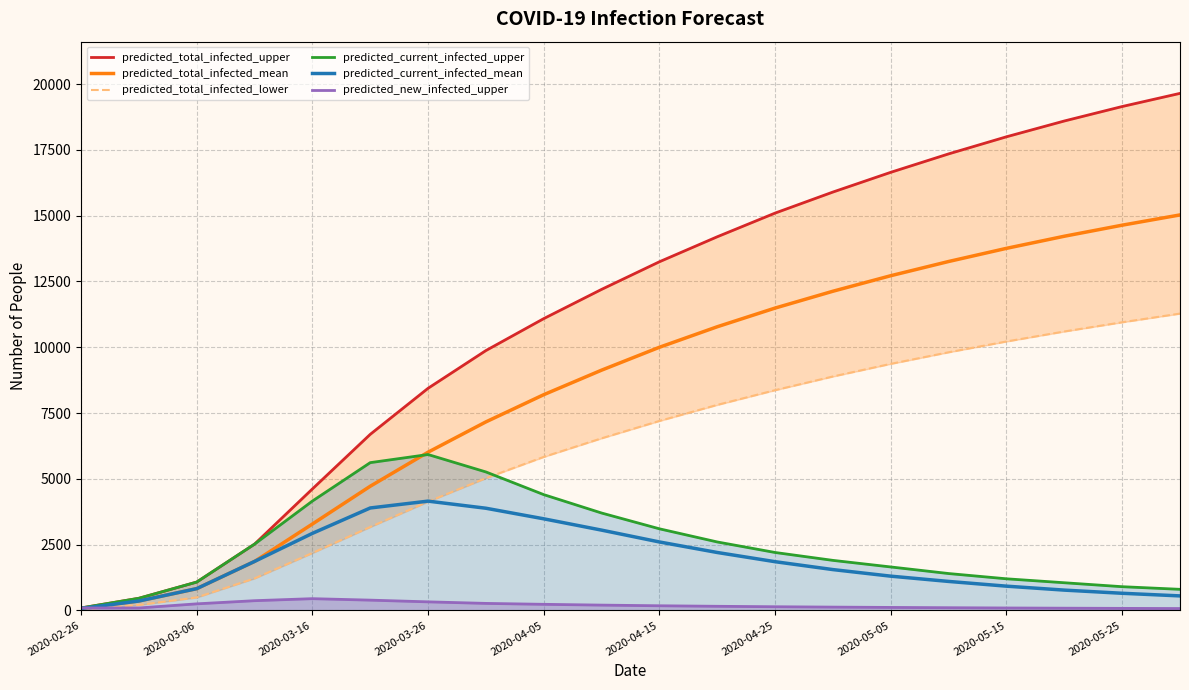

What is the highest value of the predicted_new_infected_upper series?

445